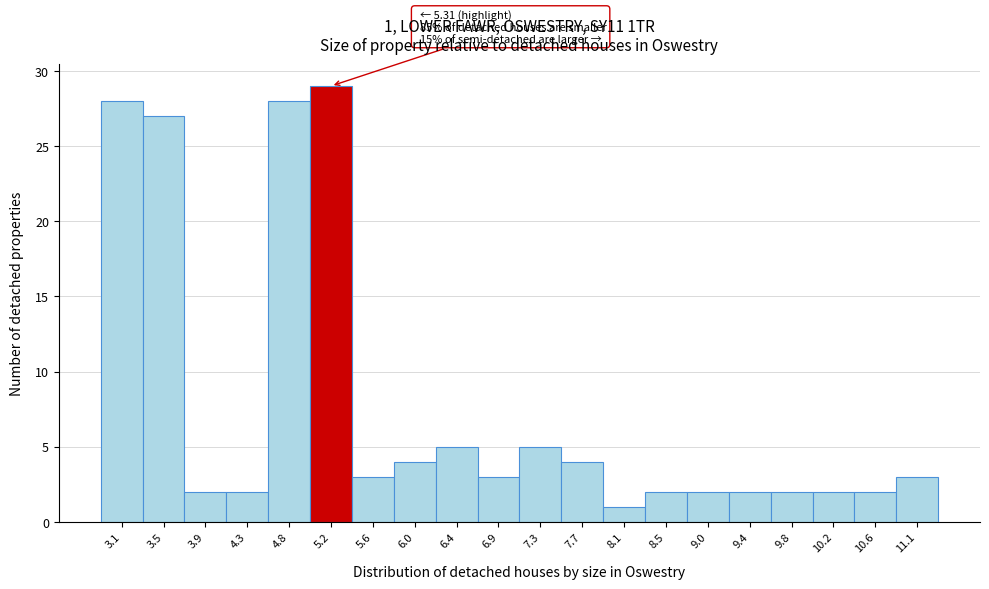

Which range on the x-axis has the tallest bar?

4.95 to 5.40